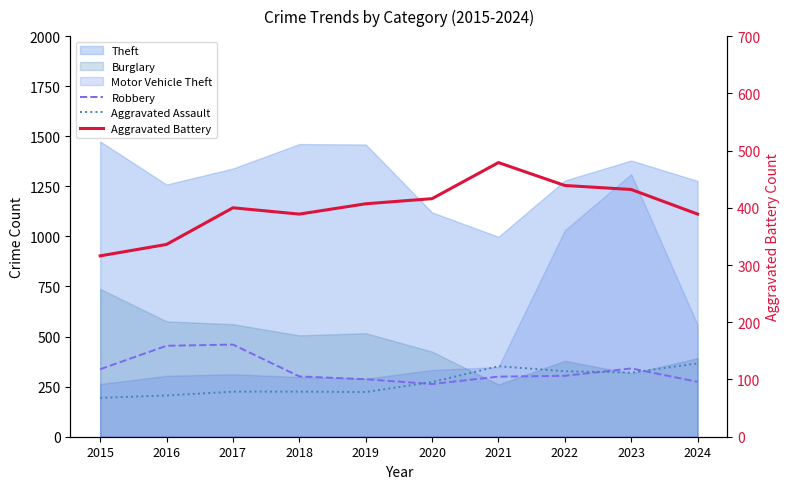

Read the Aggravated Assault value at 2023, to the nearest 10.

320